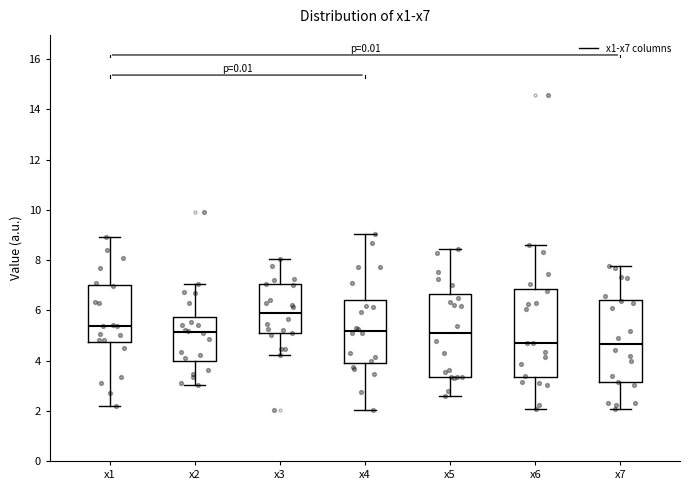

Where does the median line of the box for x2 sit on the y-axis? The values are not printed on the chart, so give them approximately, as read against the axis.

5.2